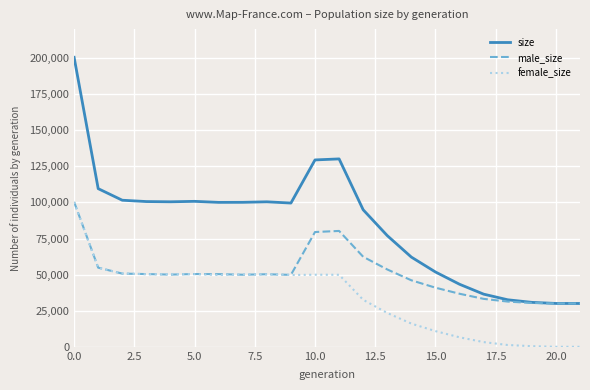

List the series in order of their overall mean, highest first.

size, male_size, female_size